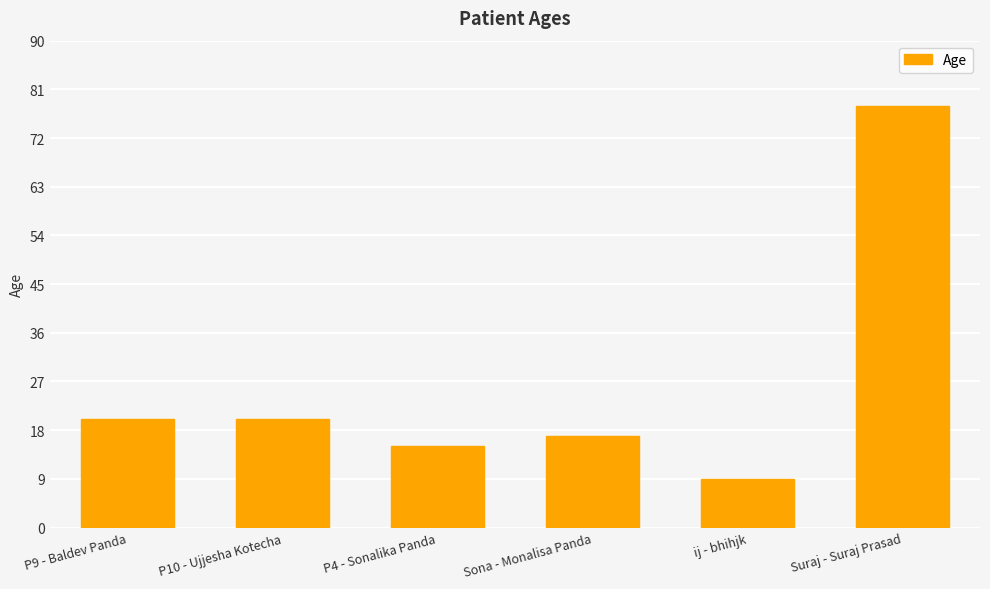

Reading left to right, extract all data points from this chart.

20	20	15	17	9	78